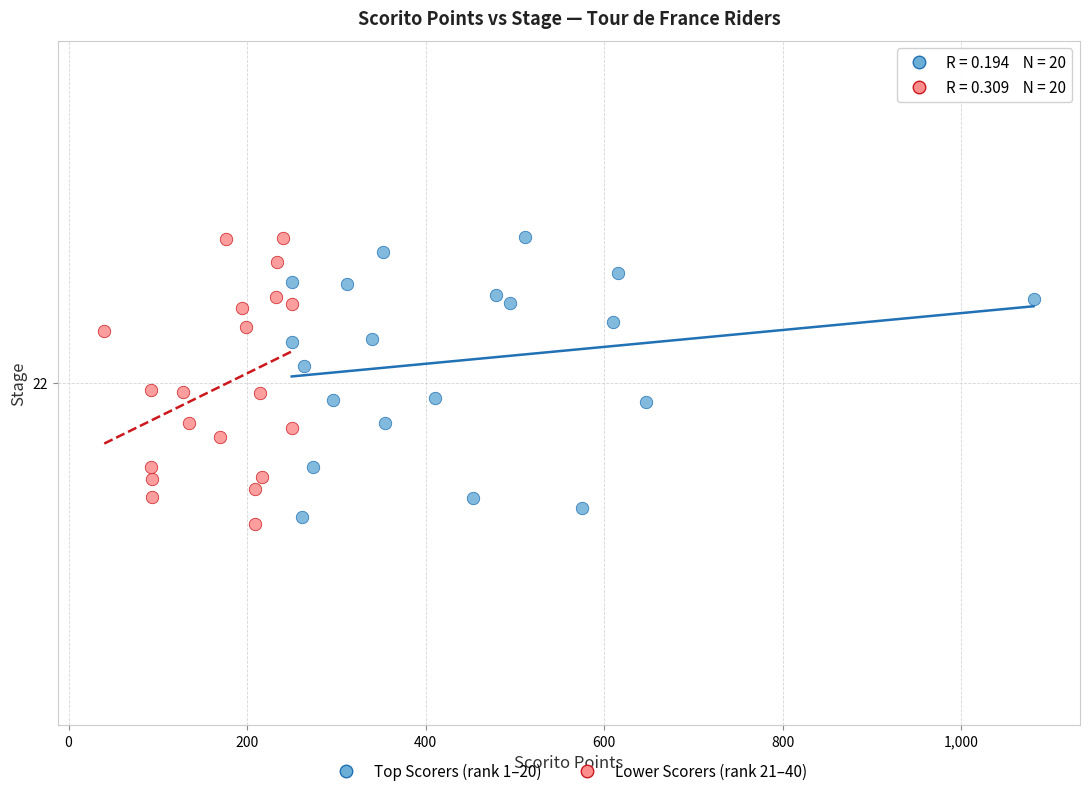

What are all the series names shown in the legend?

Top Scorers (rank 1–20), Lower Scorers (rank 21–40)